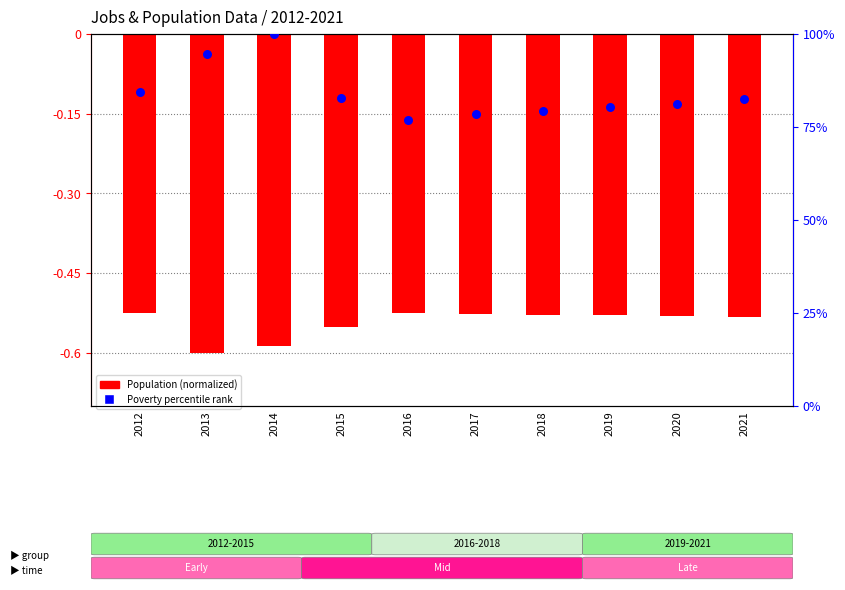

Approximately how many times larger is the value at 2015 compared to 2013?

0.9